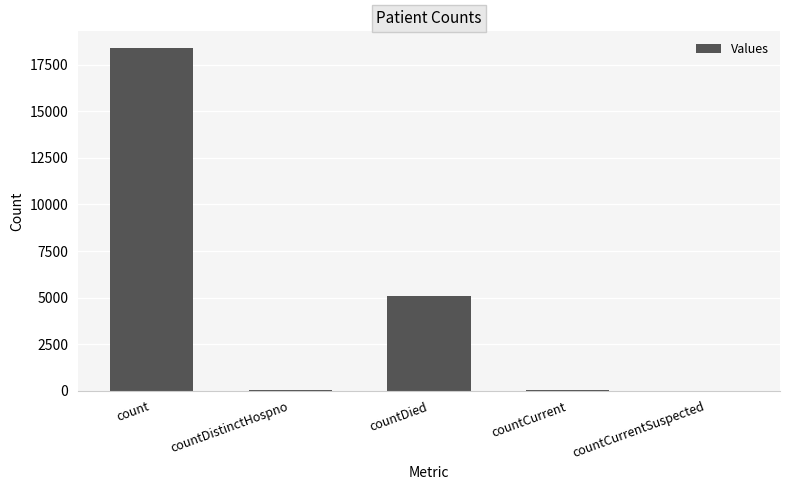

At which label is the value closest to 9184?

countDied